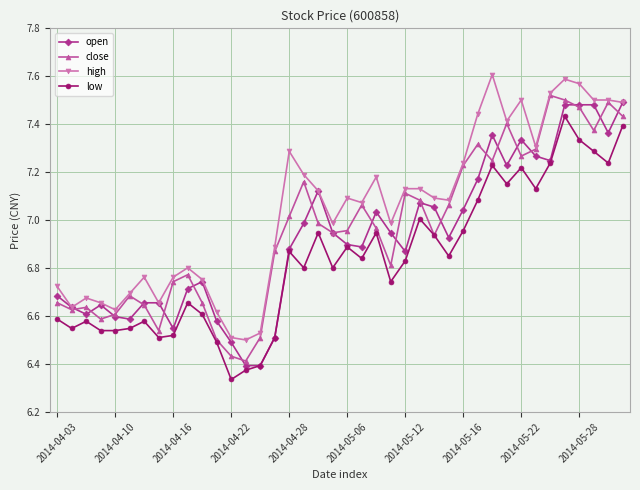

True or false: low has more than 1 interior local peaks.

True